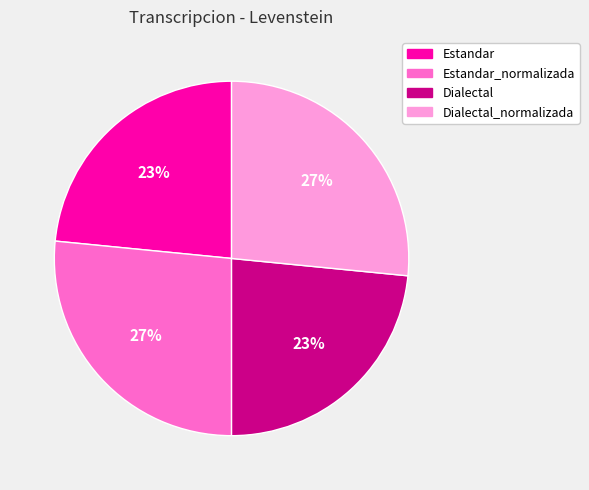

To the nearest percent, what is the combined percentage of Dialectal and Dialectal_normalizada?

50%